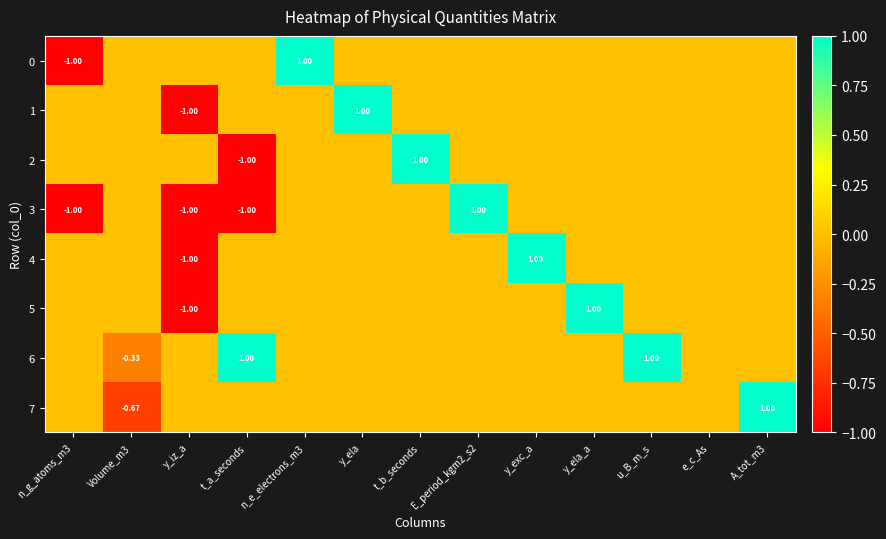

Rank the series by their maximum value, from lowest to highest.

0, 1, 2, 3, 4, 5, 6, 7